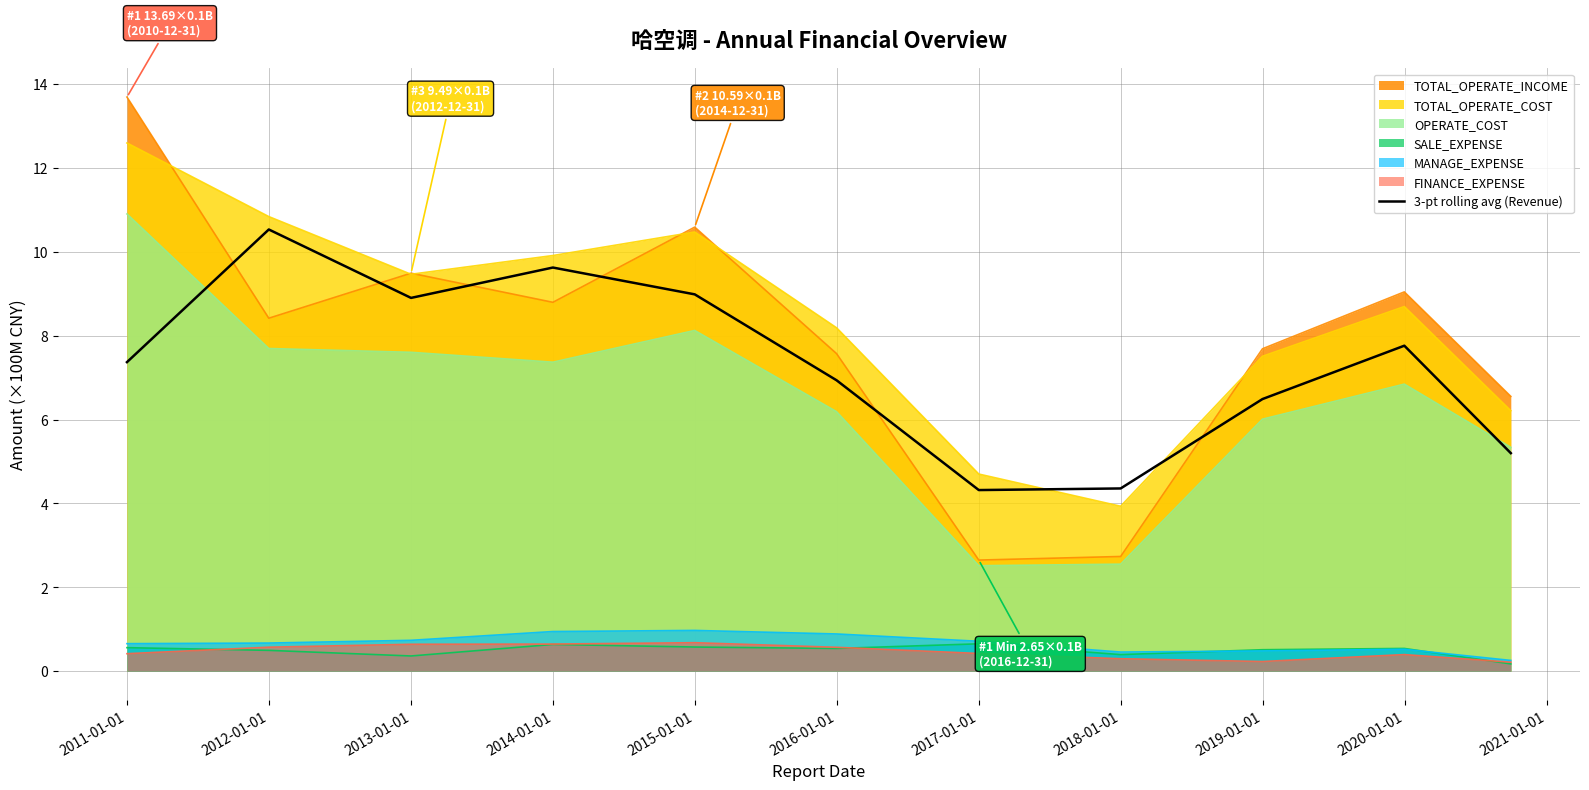

What is the minimum value shown in the chart?

0.2